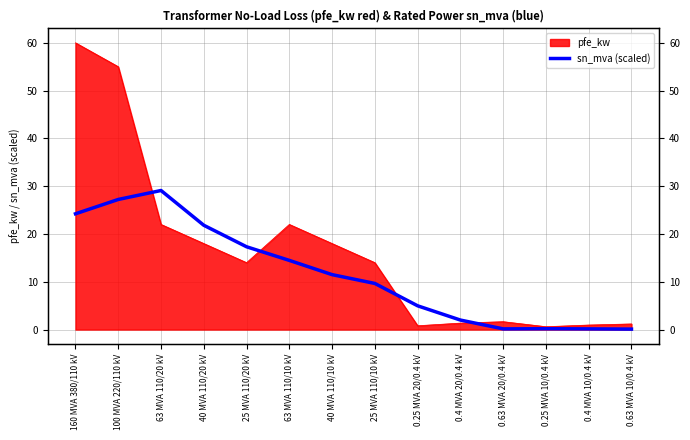

What is the change in value from 0.25 MVA 20/0.4 kV to 0.63 MVA 20/0.4 kV?

-4.8